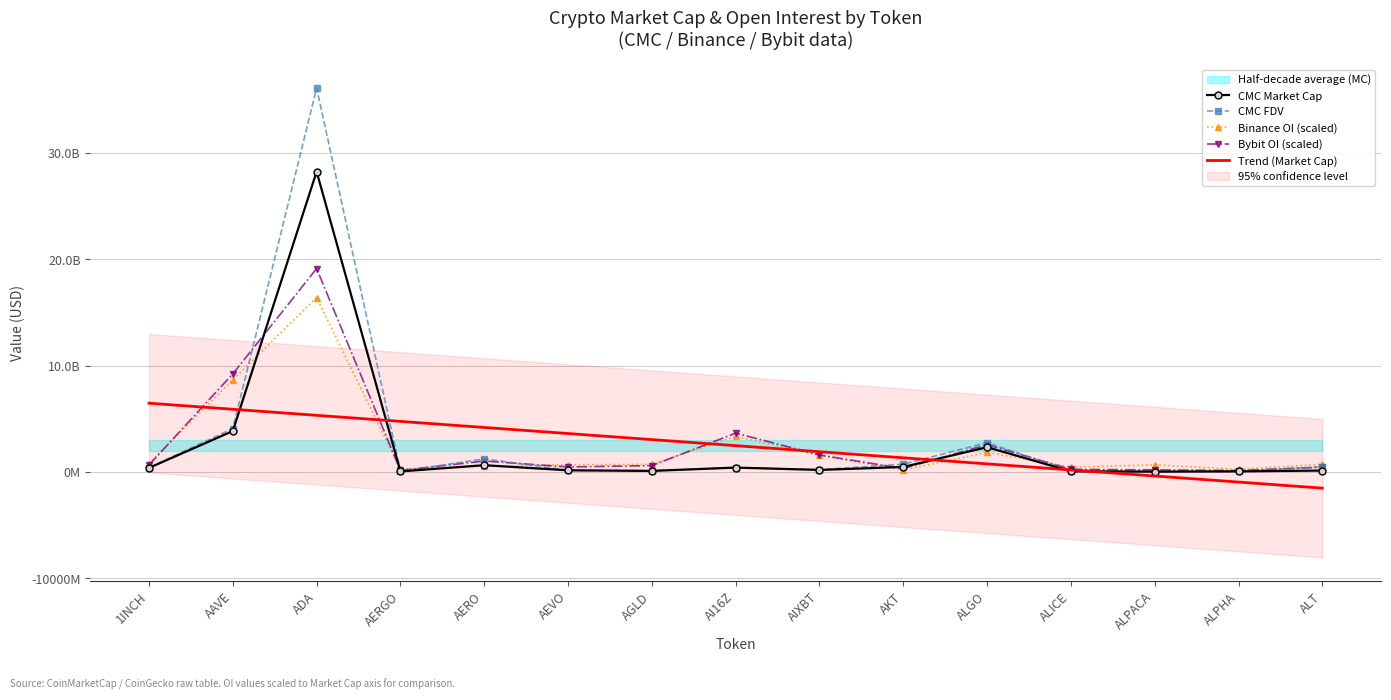

What is the total value across all series at AERO?

7558462764.7